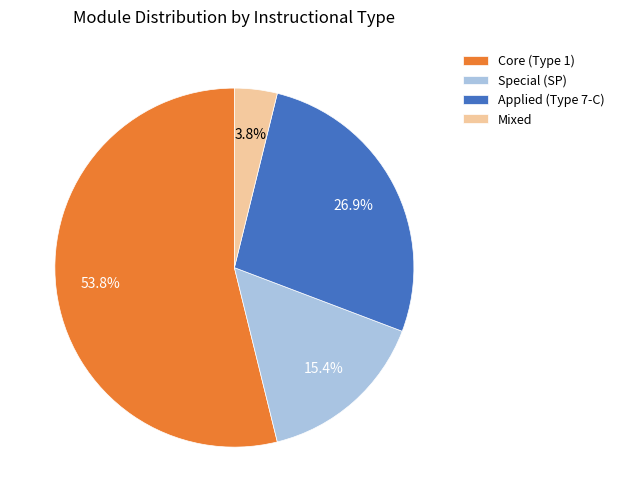

Rank the categories by value from highest to lowest.

Core (Type 1), Applied (Type 7-C), Special (SP), Mixed